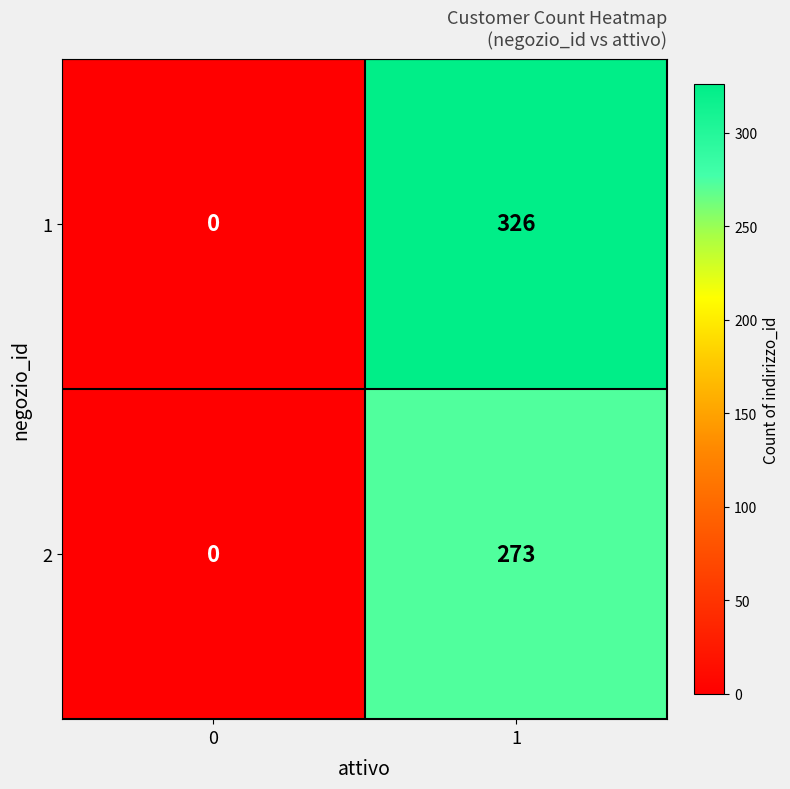

List the series in order of their overall mean, lowest first.

2, 1